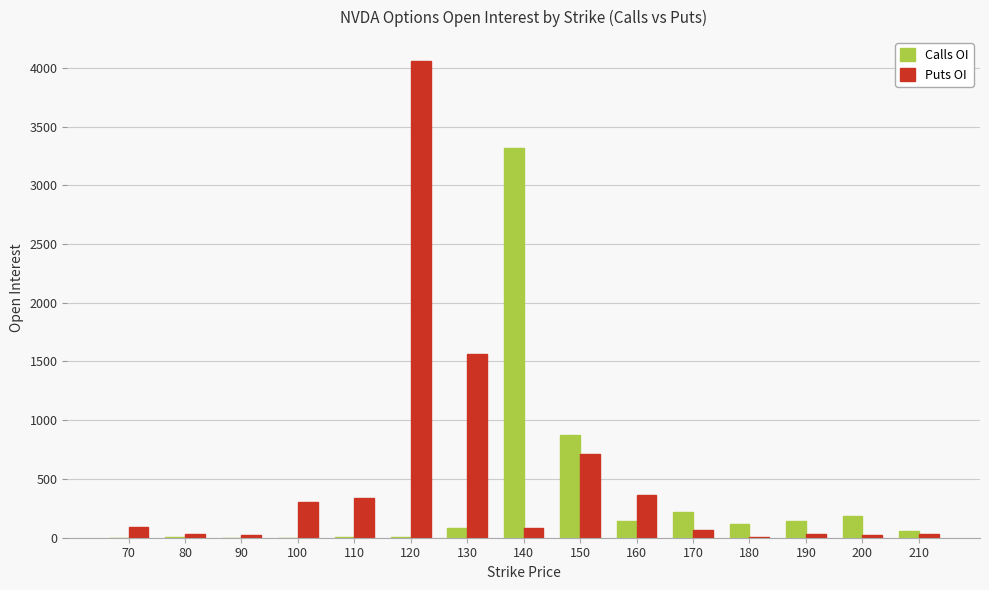

What is the difference between the Calls OI values at 190 and 210?

87